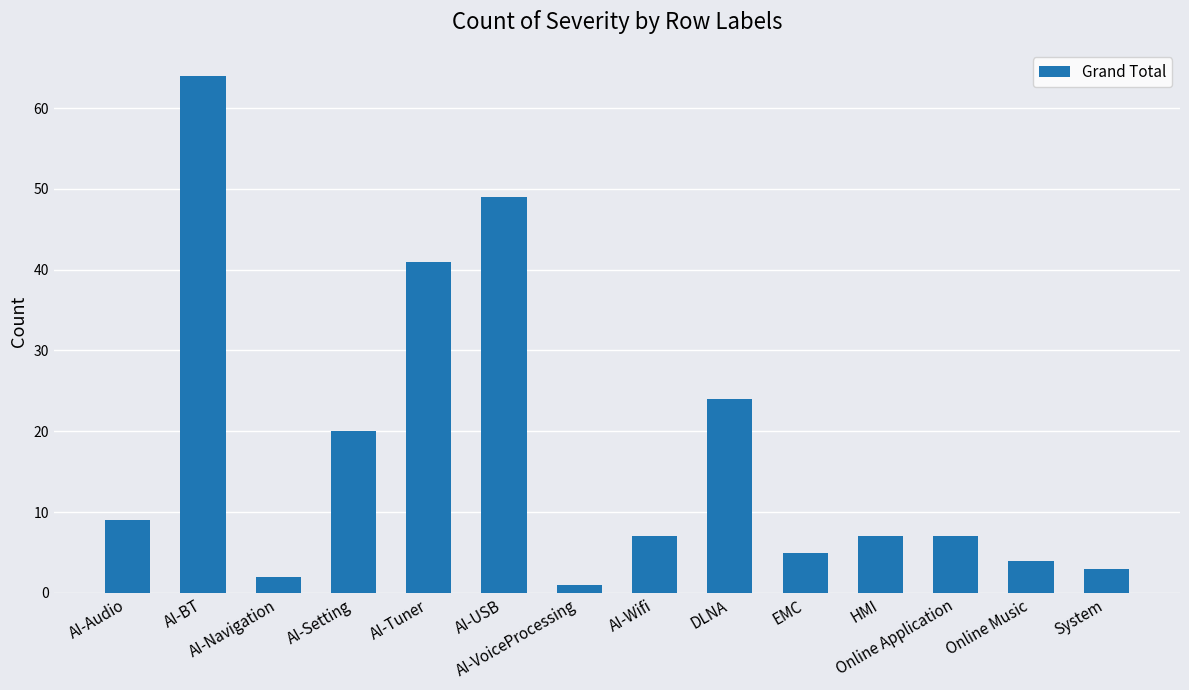

What is the label of the 8th bar from the right?

AI-VoiceProcessing